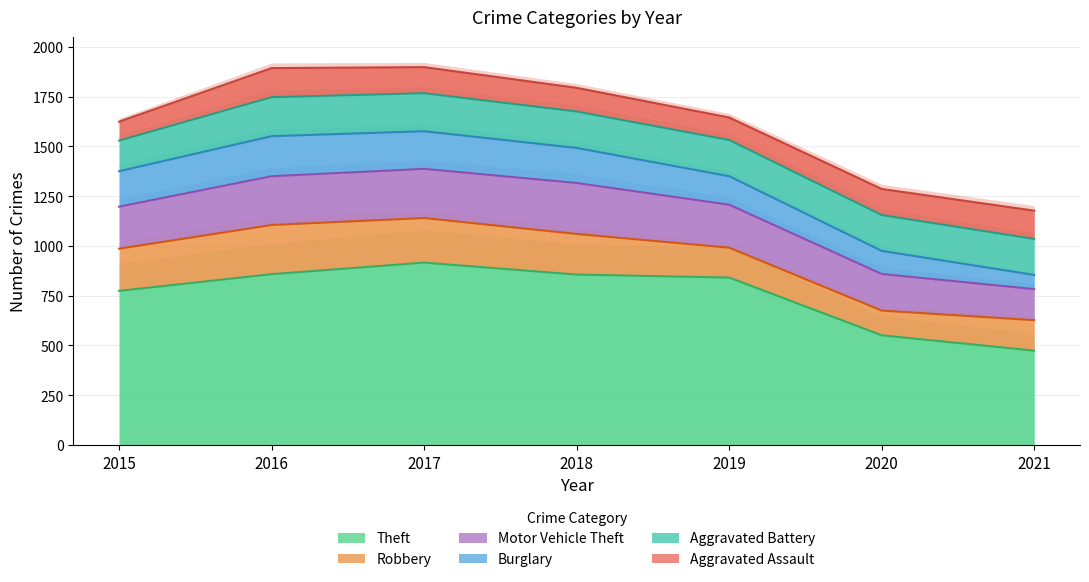

What is the difference between the Aggravated Battery values at 2018 and 2016?

13